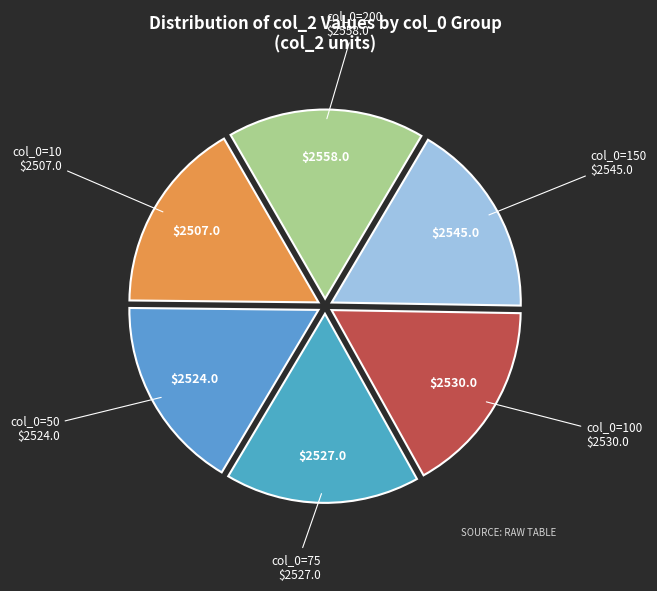

The col_0=75 slice represents 17% of the pie. True or false?

True